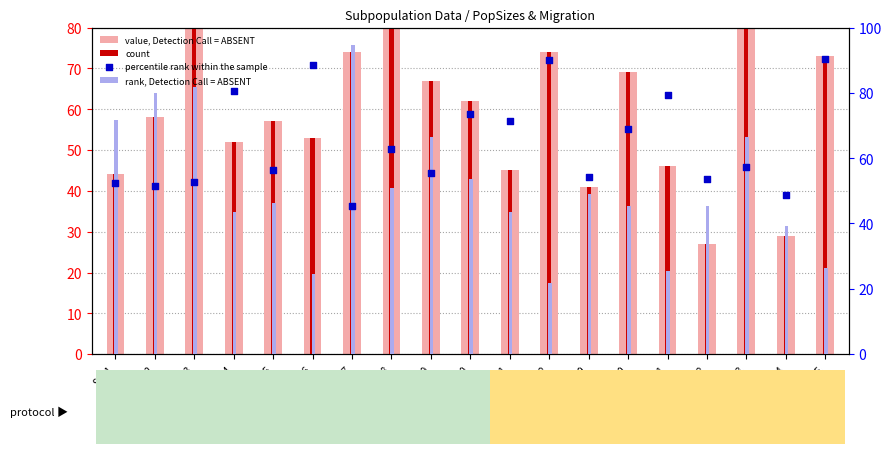

What are all the series names shown in the legend?

value, Detection Call = ABSENT, count, rank, Detection Call = ABSENT, percentile rank within the sample